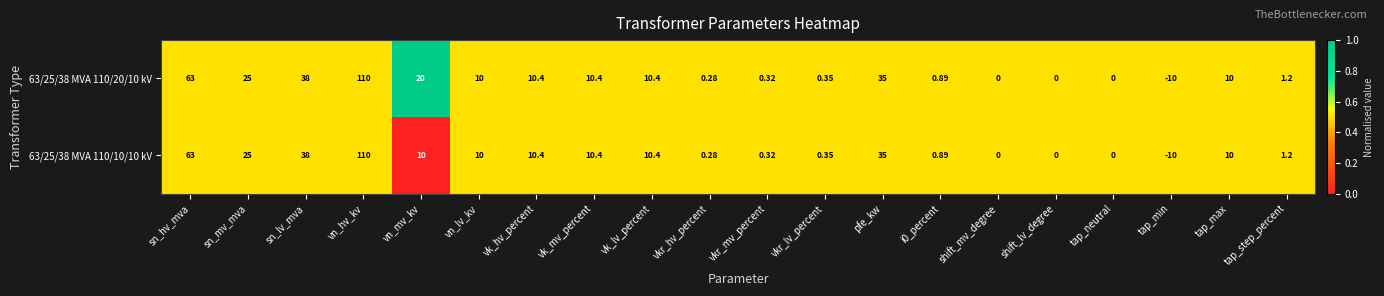

Is the value of 63/25/38 MVA 110/20/10 kV at tap_step_percent greater than the value of 63/25/38 MVA 110/10/10 kV at vk_lv_percent?

No